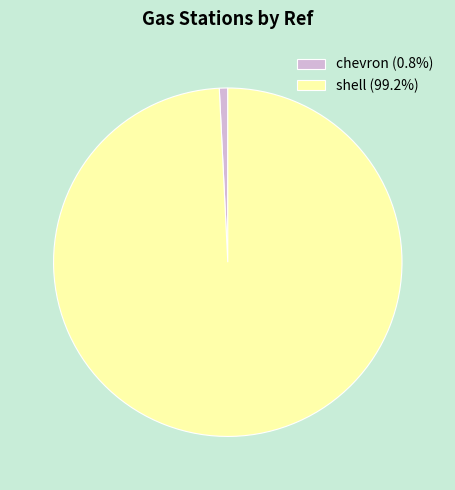

Which slice is the largest?

shell